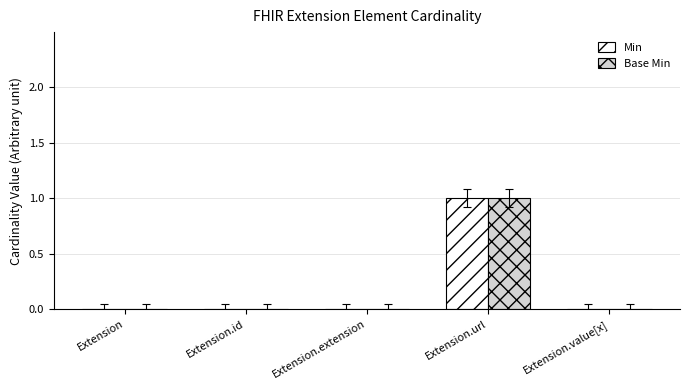

How many Base Min values are between 0 and 1?

5